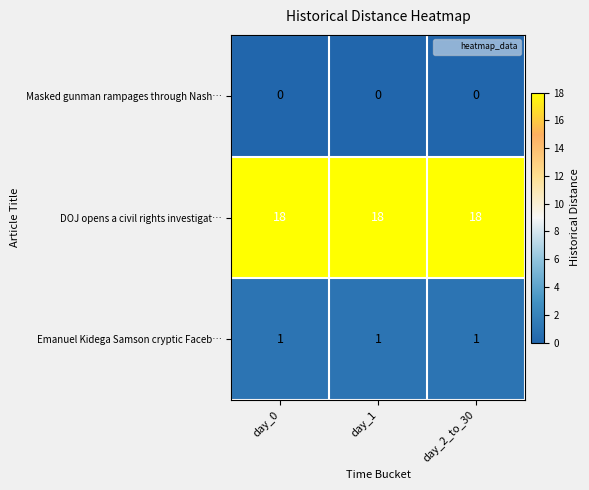

Rank the series at day_0 from lowest to highest value.

Masked gunman rampages through Nash…, Emanuel Kidega Samson cryptic Faceb…, DOJ opens a civil rights investigat…